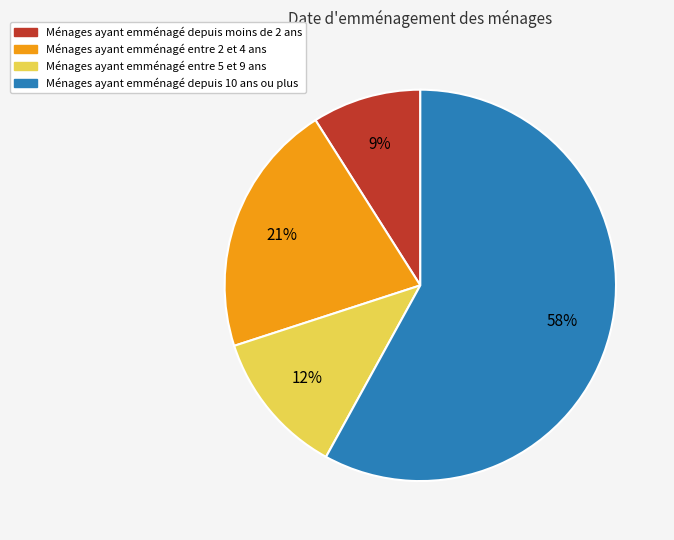

To the nearest percent, what is the difference between the largest and smallest slice percentages?

49%